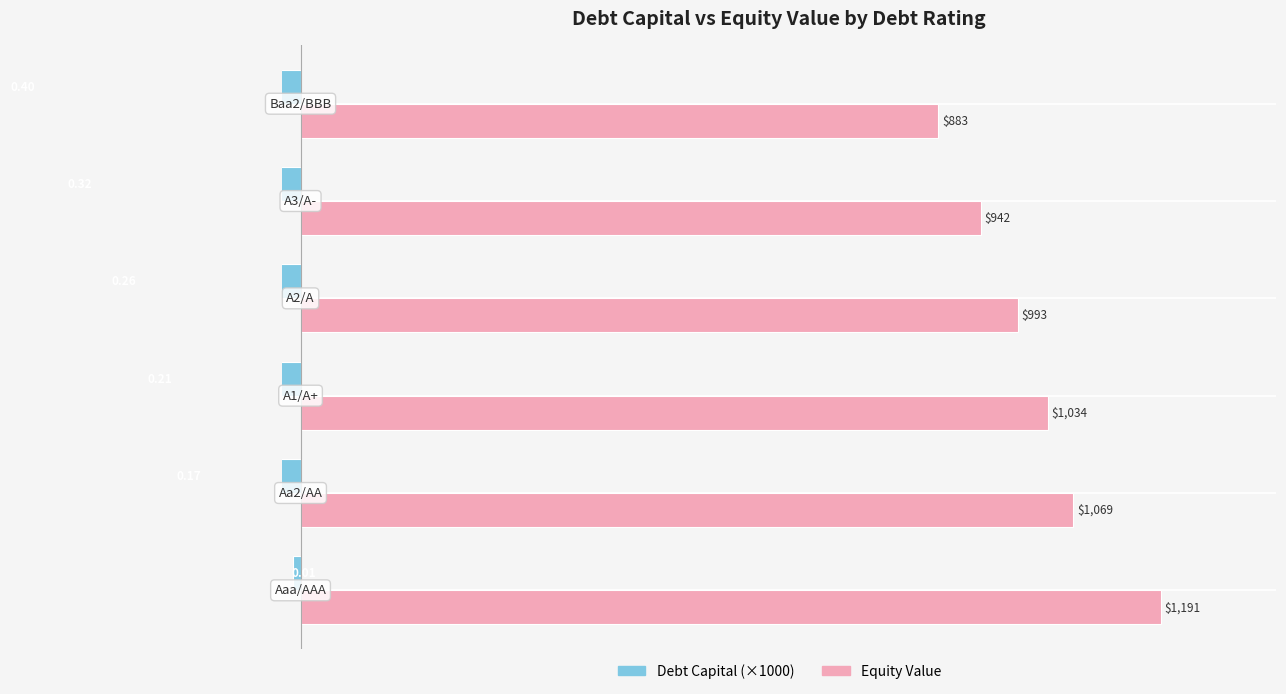

How many Debt Capital (×1000) values are between -320 and -170?

4